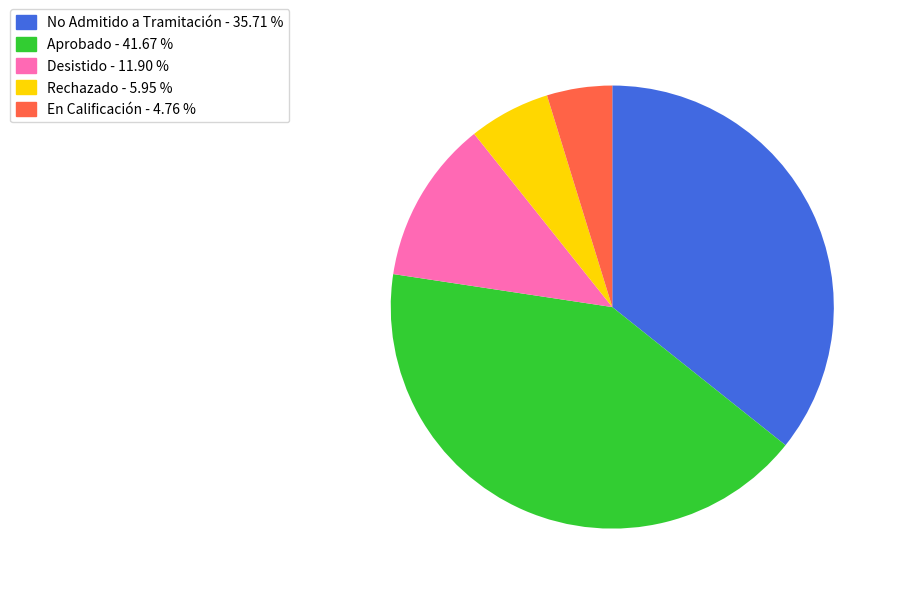

Does any single category account for the majority?

No